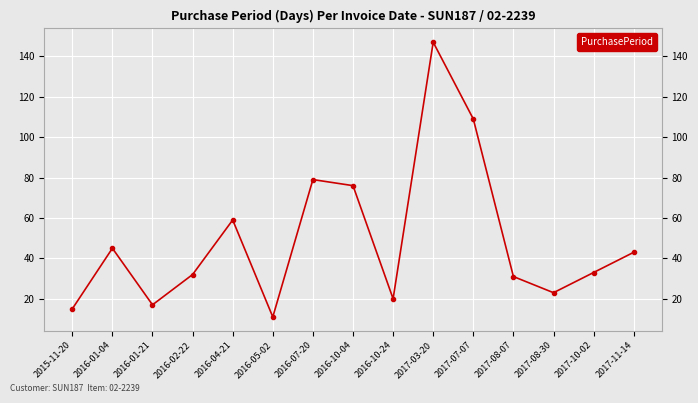

Reading left to right, list all the values displayed in this chart.

2015-11-20=15	2016-01-04=45	2016-01-21=17	2016-02-22=32	2016-04-21=59	2016-05-02=11	2016-07-20=79	2016-10-04=76	2016-10-24=20	2017-03-20=147	2017-07-07=109	2017-08-07=31	2017-08-30=23	2017-10-02=33	2017-11-14=43